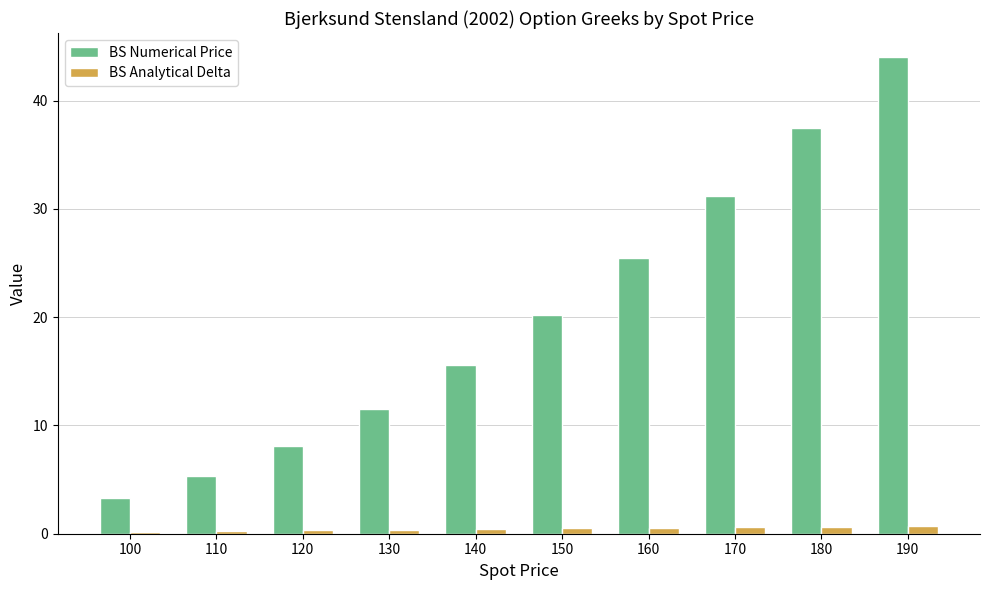

Which series has the largest total across all categories?

BS Numerical Price